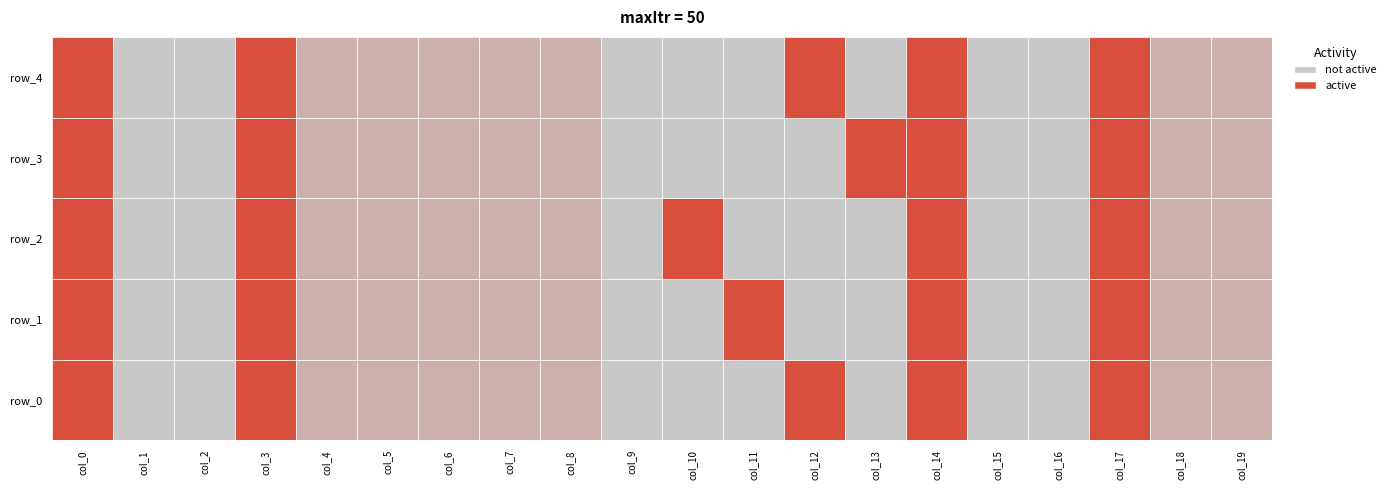

Which series has the largest total across all categories?

row_0